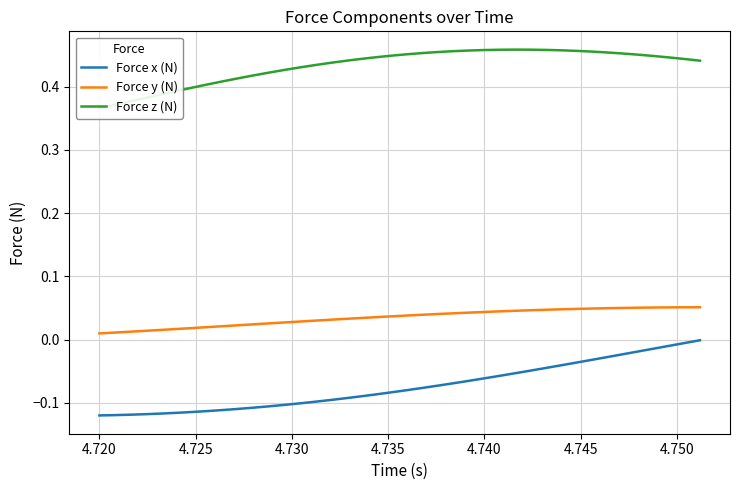

True or false: Force x (N) has more than 2 points higher than both neighbors.

False